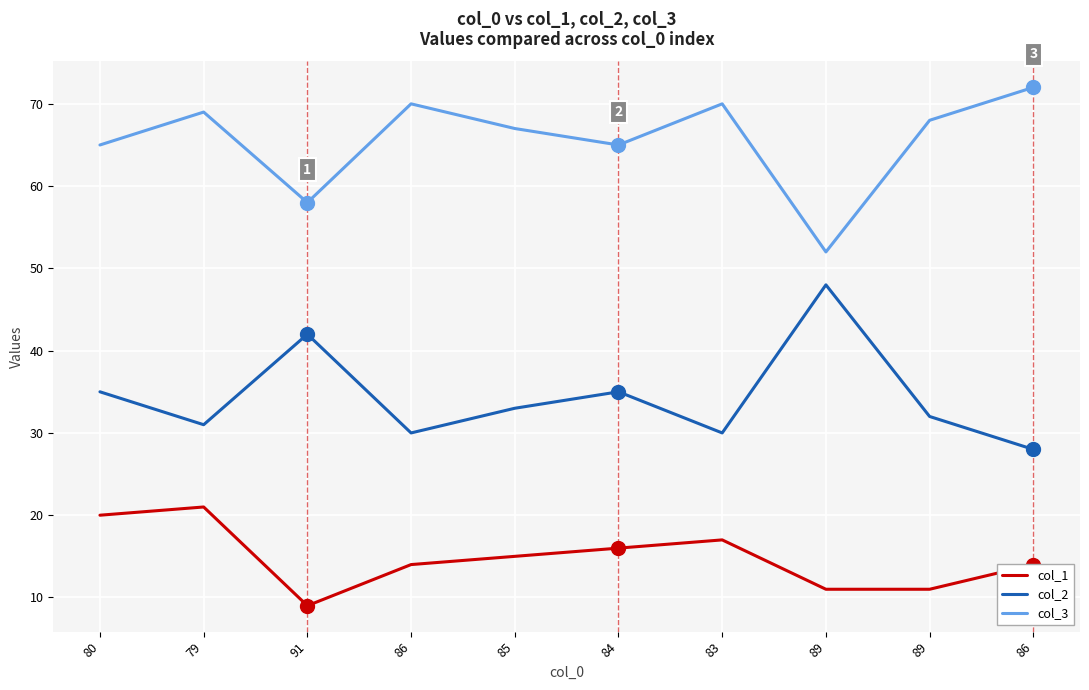

What is the sum of the col_1 values at 91 and 86?

23